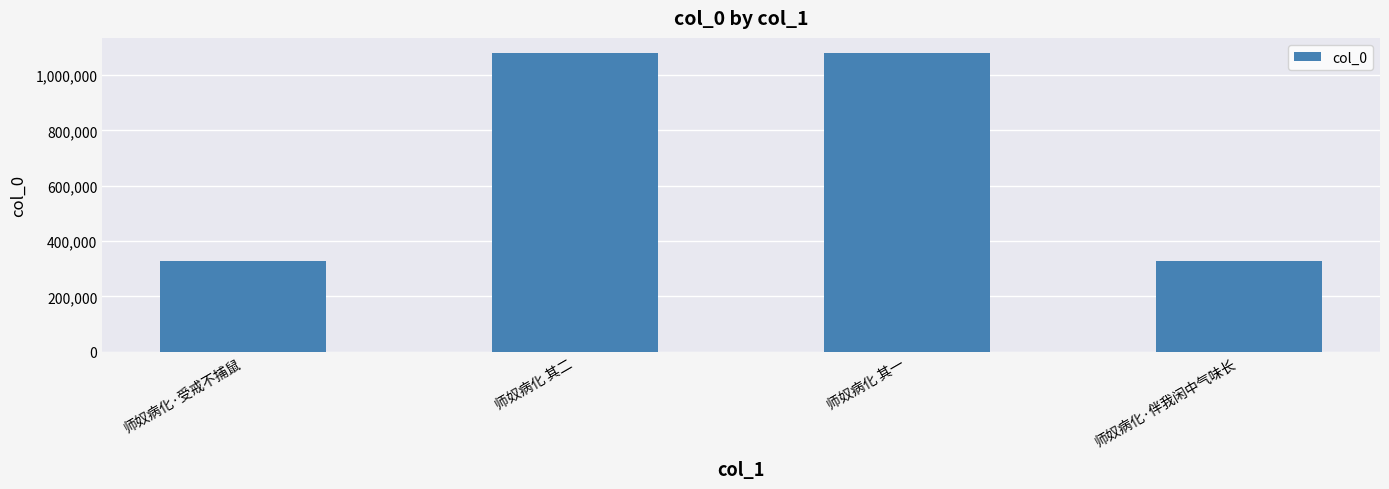

What is the approximate value at 师奴病化·伴我闲中气味长, to the nearest 100?

329200